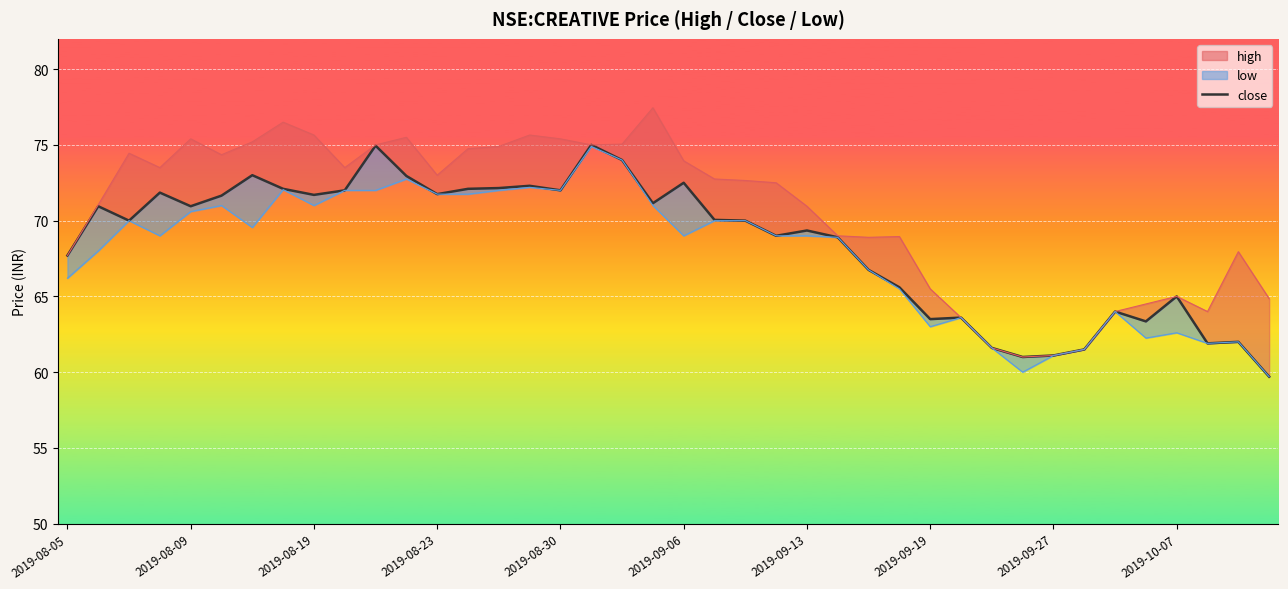

Does the chart display data point markers on the line(s)?

No